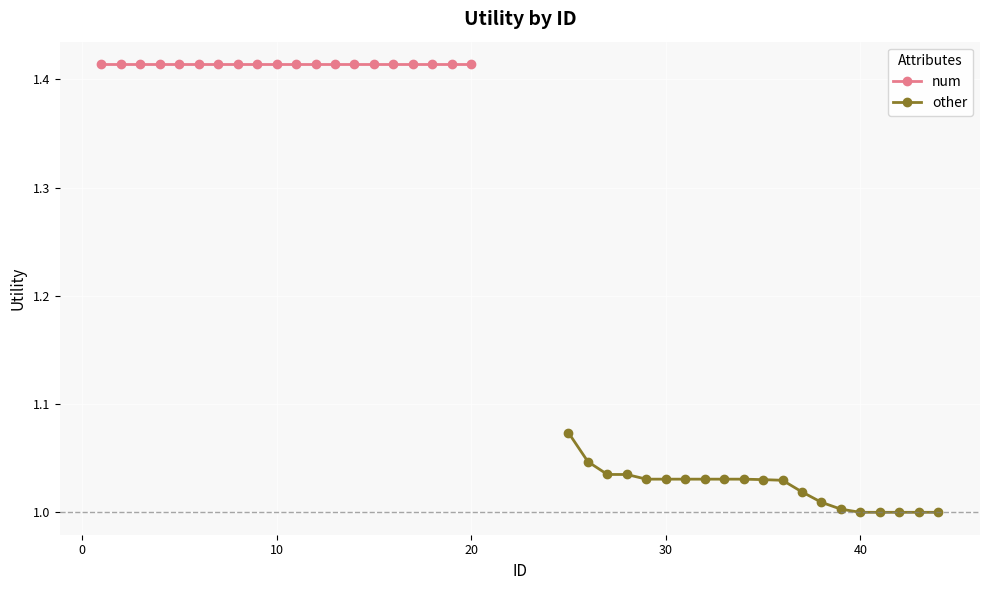

Does the chart display data point markers on the line(s)?

Yes